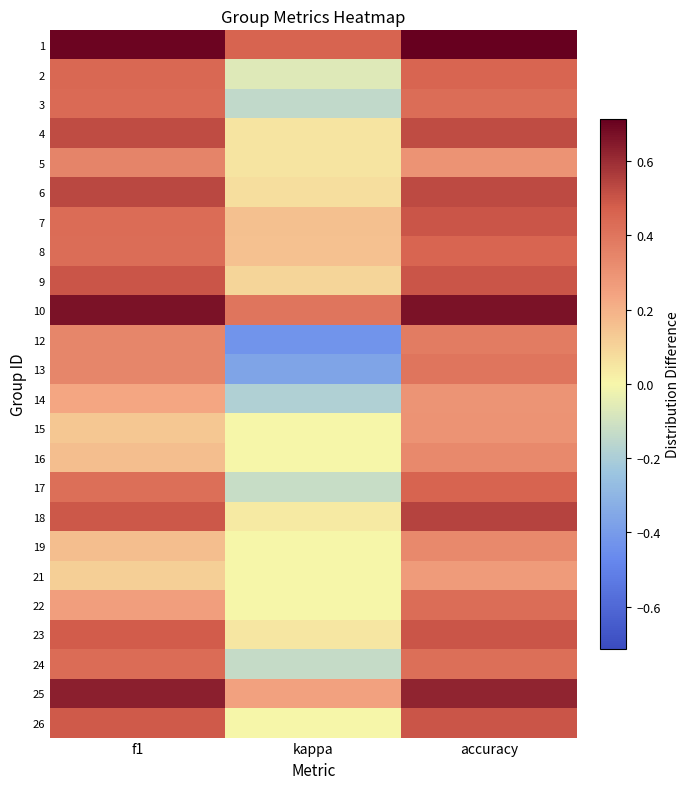

Count the number of data series in this chart.

24